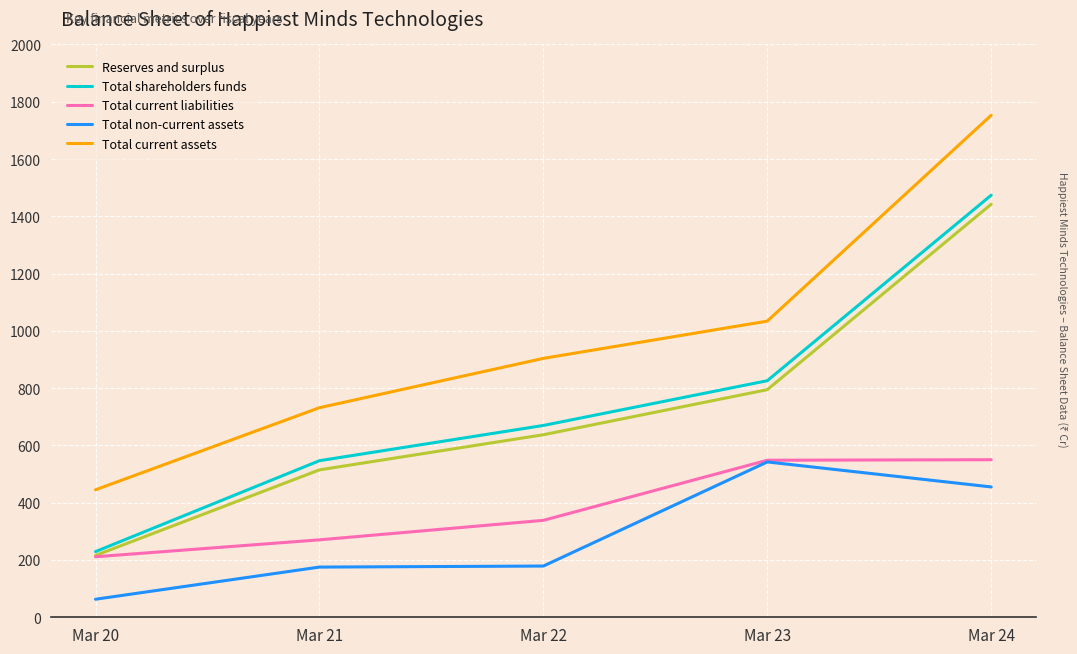

How many distinct data groups are displayed?

5